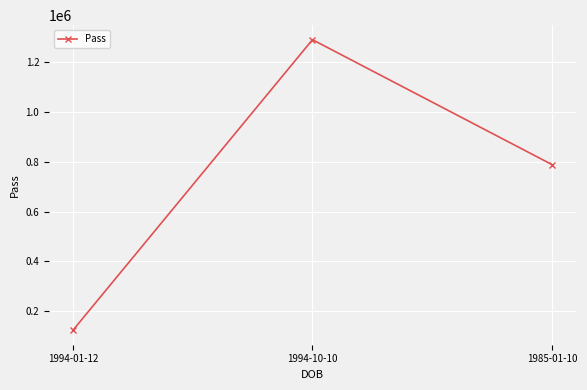

What is the average value?

734458